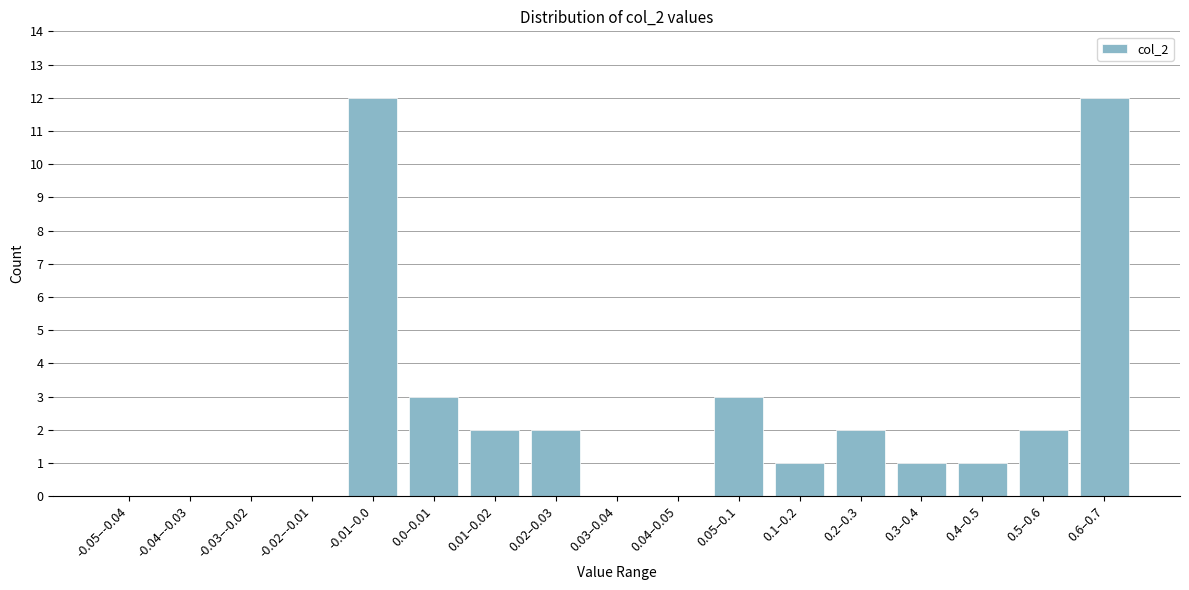

Reading left to right, extract all data points from this chart.

-0.05–-0.04=0	-0.04–-0.03=0	-0.03–-0.02=0	-0.02–-0.01=0	-0.01–0.0=12	0.0–0.01=3	0.01–0.02=2	0.02–0.03=2	0.03–0.04=0	0.04–0.05=0	0.05–0.1=3	0.1–0.2=1	0.2–0.3=2	0.3–0.4=1	0.4–0.5=1	0.5–0.6=2	0.6–0.7=12